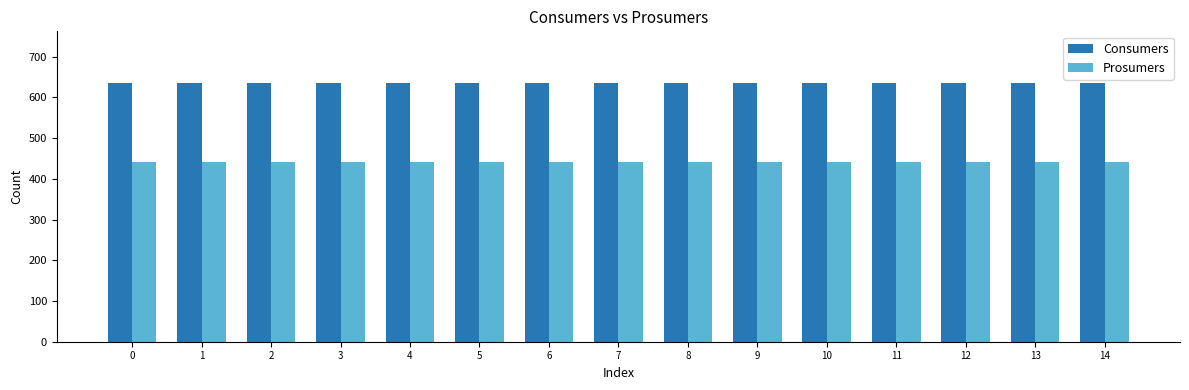

Reading right to left, list all the values displayed in this chart.

Consumers: 635	635	635	635	635	635	635	635	635	635	635	635	635	635	635
Prosumers: 440	440	440	440	440	440	440	440	440	440	440	440	440	440	440